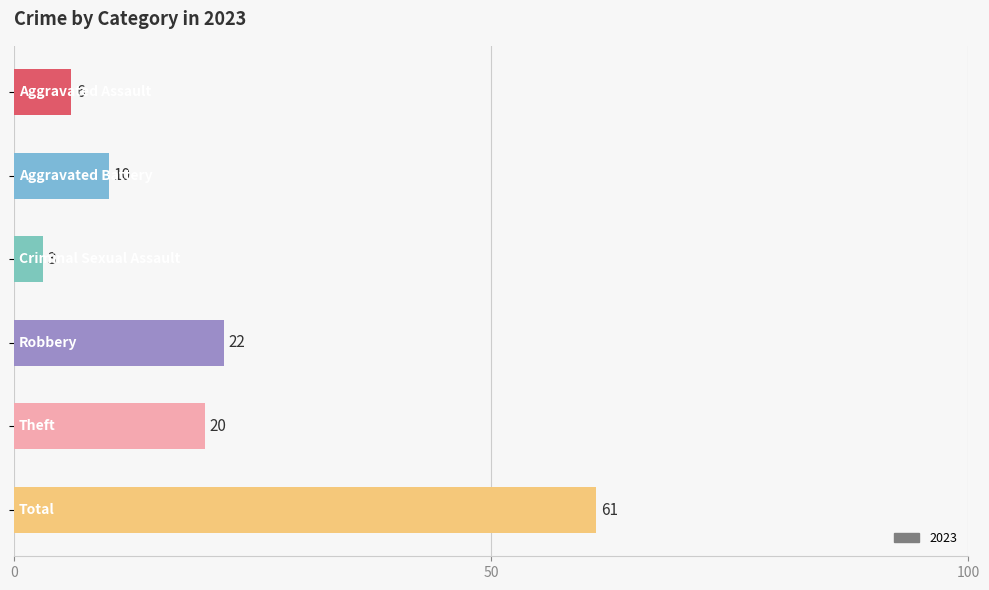

What is the smallest value displayed?

3